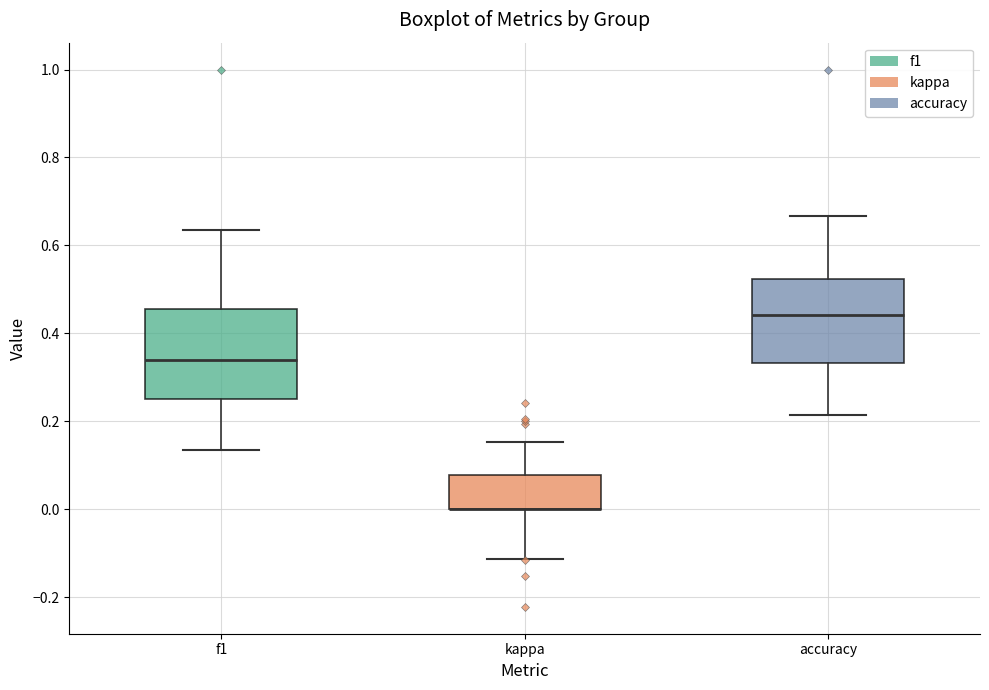

Reading left to right, read every box against the y-axis: the position of its median line, the range the box covers, and the ends of its whiskers. The values are not printed on the chart, so give them approximately, as read against the axis.

f1: median 0.34, box 0.26 to 0.46, whiskers 0.14 to 0.64
kappa: median 0.00 (drawn on the box's lower edge), box 0.00 to 0.08, whiskers -0.12 to 0.16
accuracy: median 0.44, box 0.34 to 0.52, whiskers 0.22 to 0.66